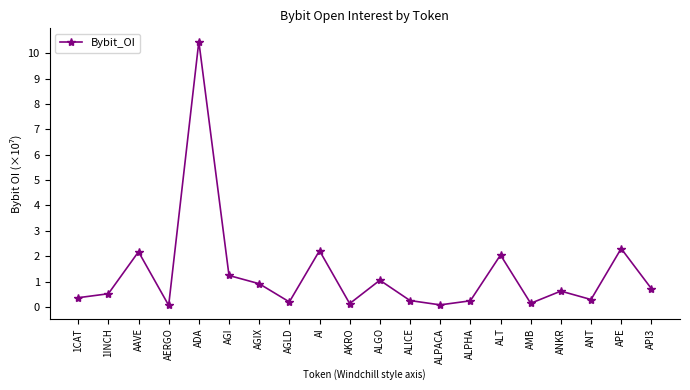

What is the value of the 6th point from the left?

1.2